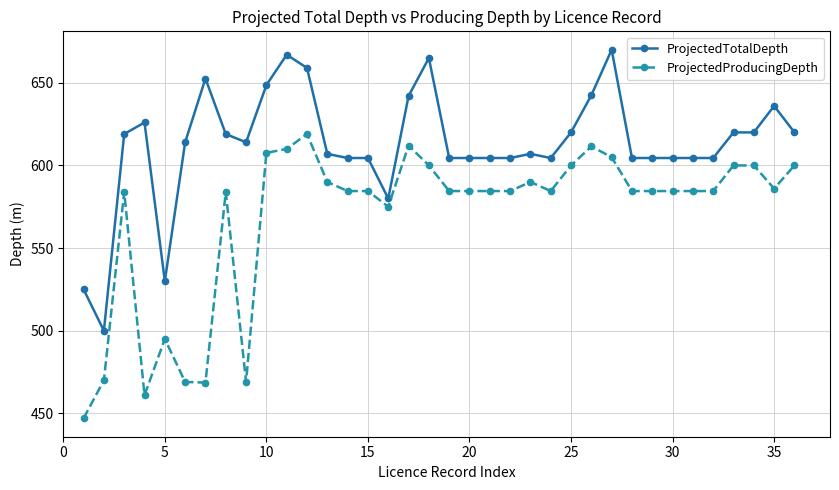

True or false: ProjectedProducingDepth has more than 2 points higher than both neighbors.

True